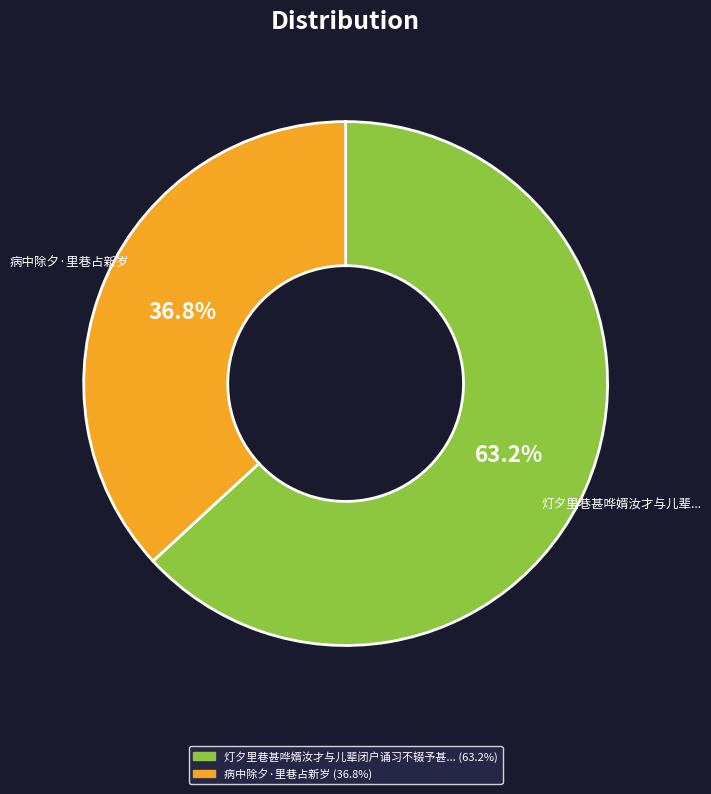

Is there any slice that represents more than half of the pie?

Yes